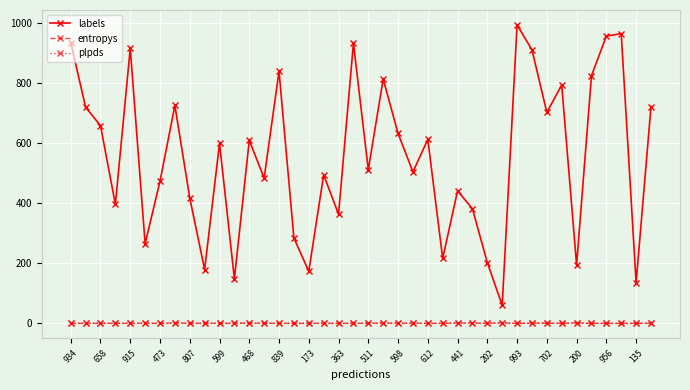

What is the smallest value displayed?

-0.3